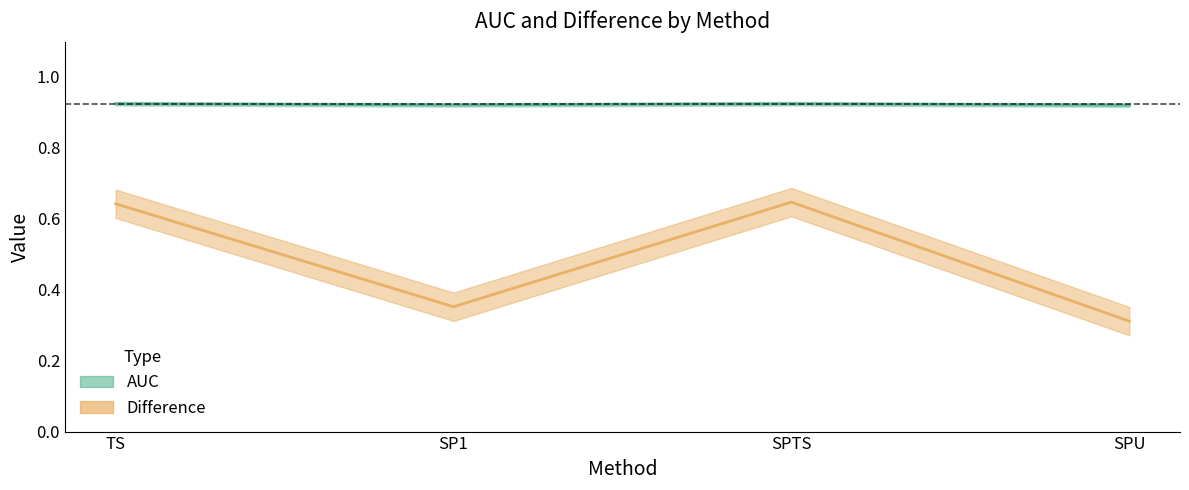

Rank the series by their maximum value, from highest to lowest.

AUC, Difference